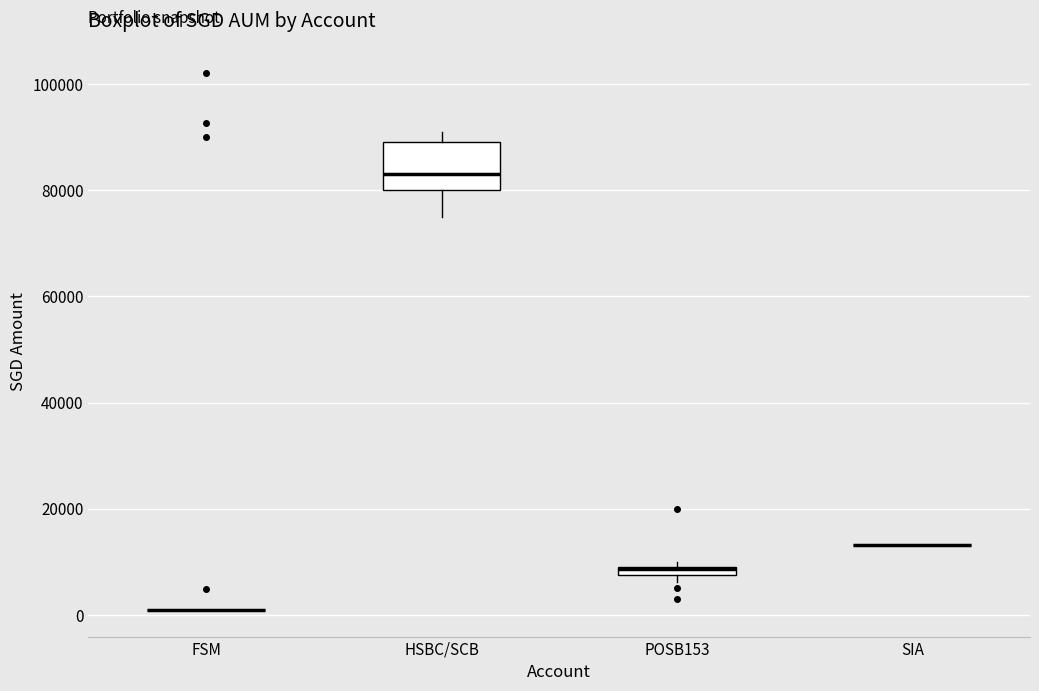

Which box is the tallest, from its lower edge to its upper edge?

HSBC/SCB